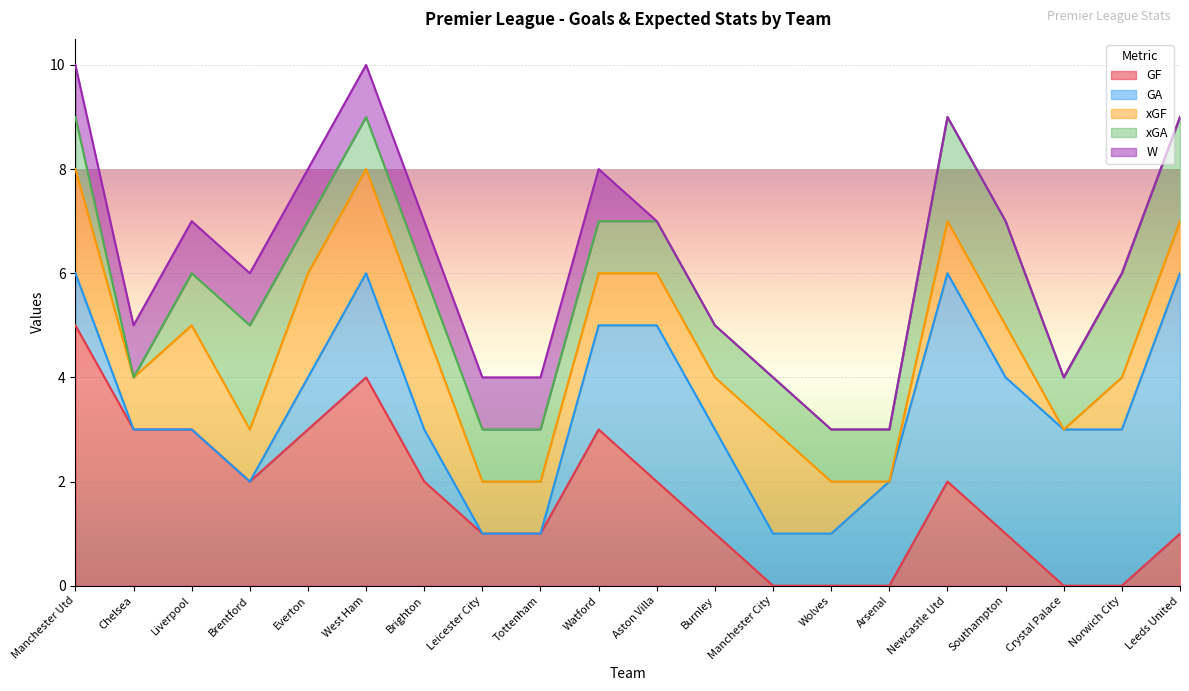

True or false: xGF and W cross at least once.

False